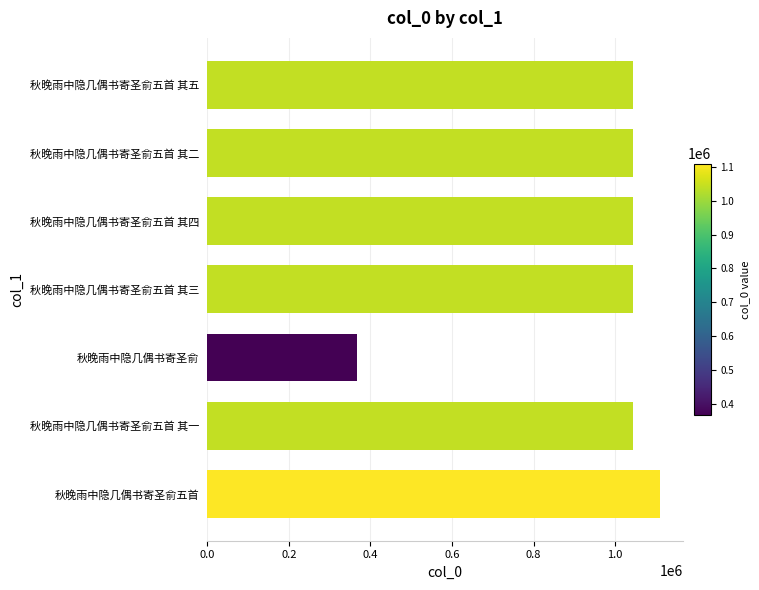

What is the smallest value displayed?

366284